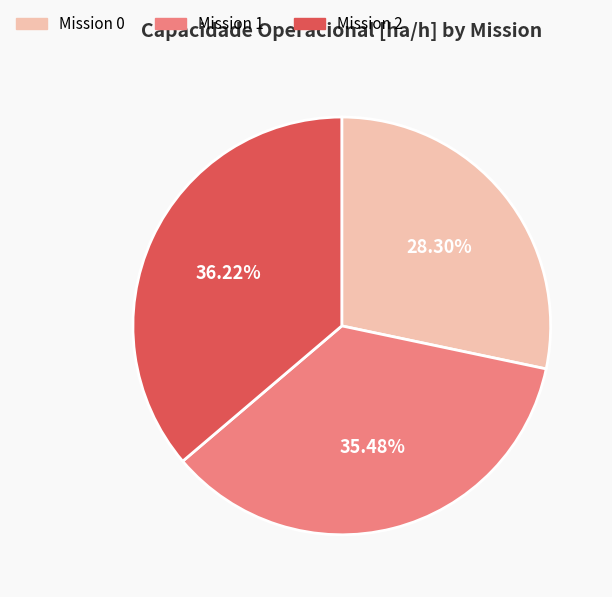

Does any single category account for the majority?

No